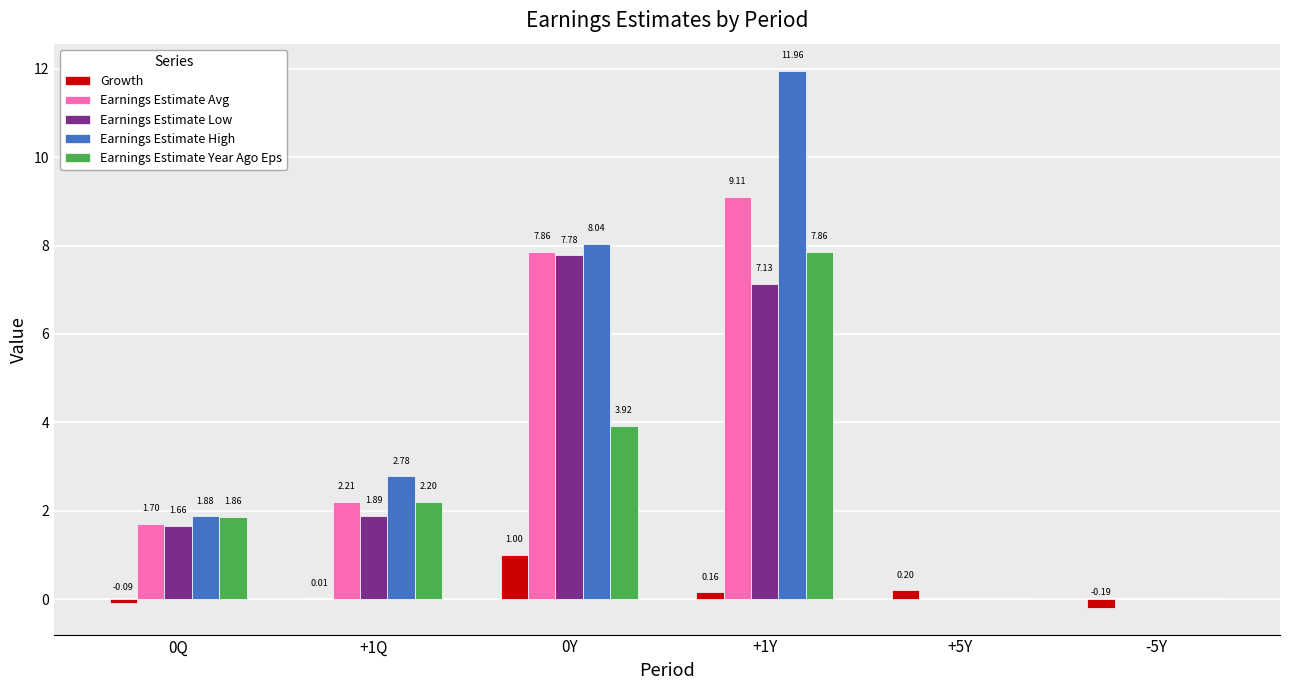

At which label is Growth closest to 0?

+1Q